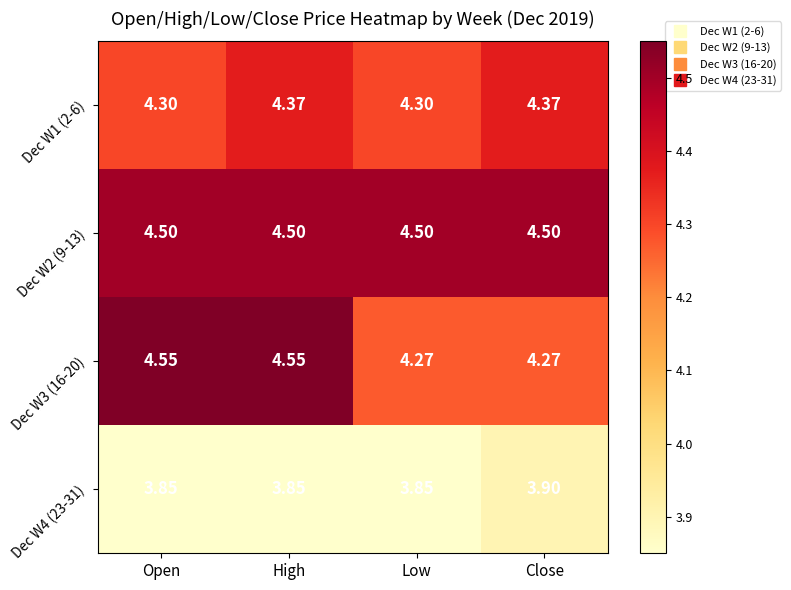

List the series in order of their peak value, lowest first.

Dec W4 (23-31), Dec W1 (2-6), Dec W2 (9-13), Dec W3 (16-20)